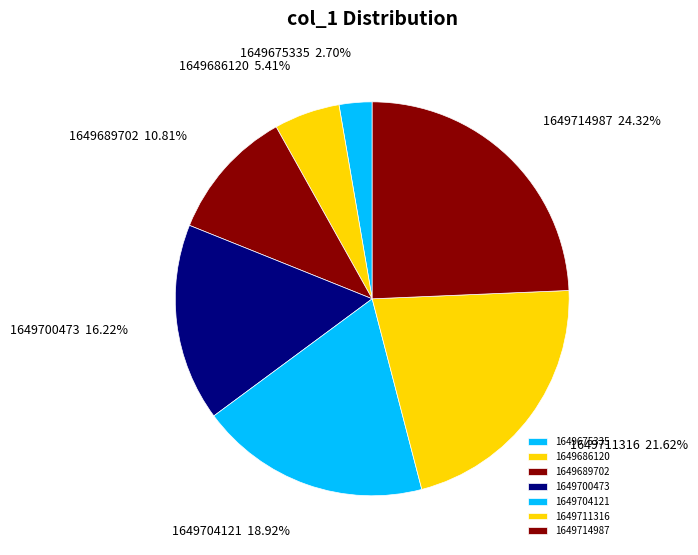

Count the number of slices in the pie.

7